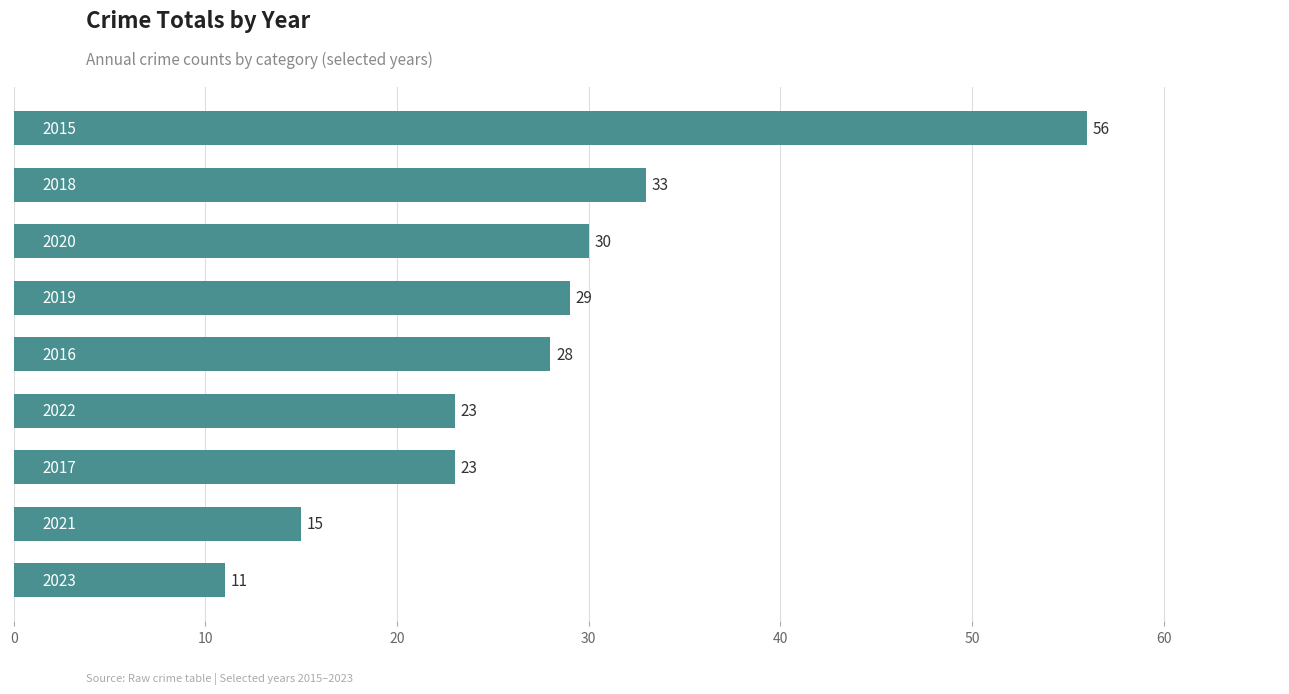

What is the difference between the maximum and minimum values?

45